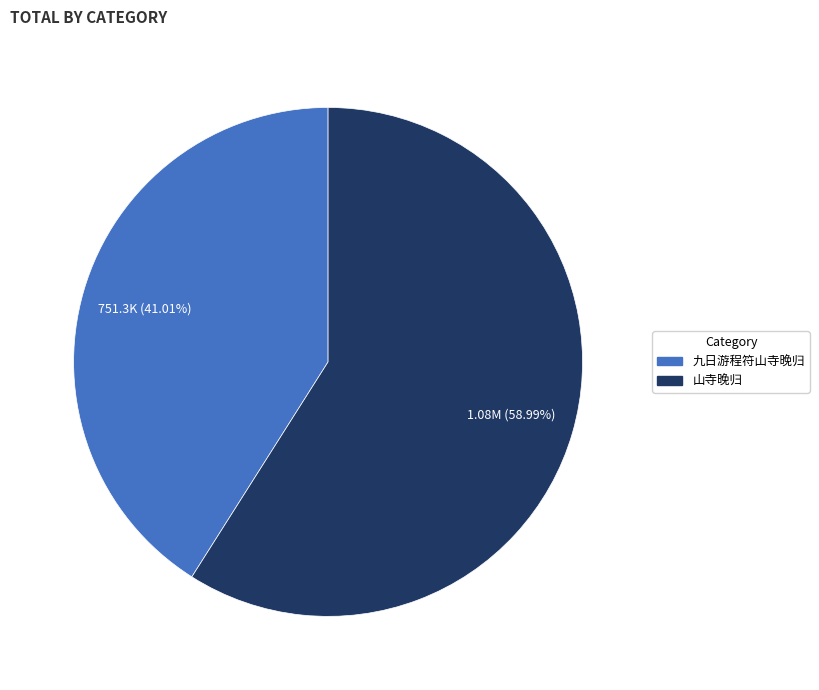

What is the largest slice in the pie chart?

山寺晚归